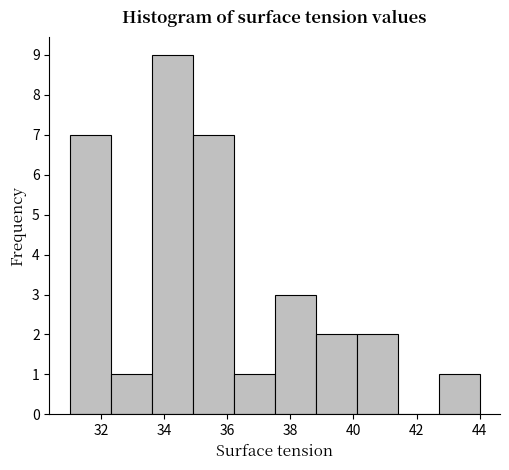

How tall is the bar that spans 34.9 to 36.2 on the x-axis? Neither the bar edges nor the heights are printed on the chart, so give them approximately, as read against the axes.

7